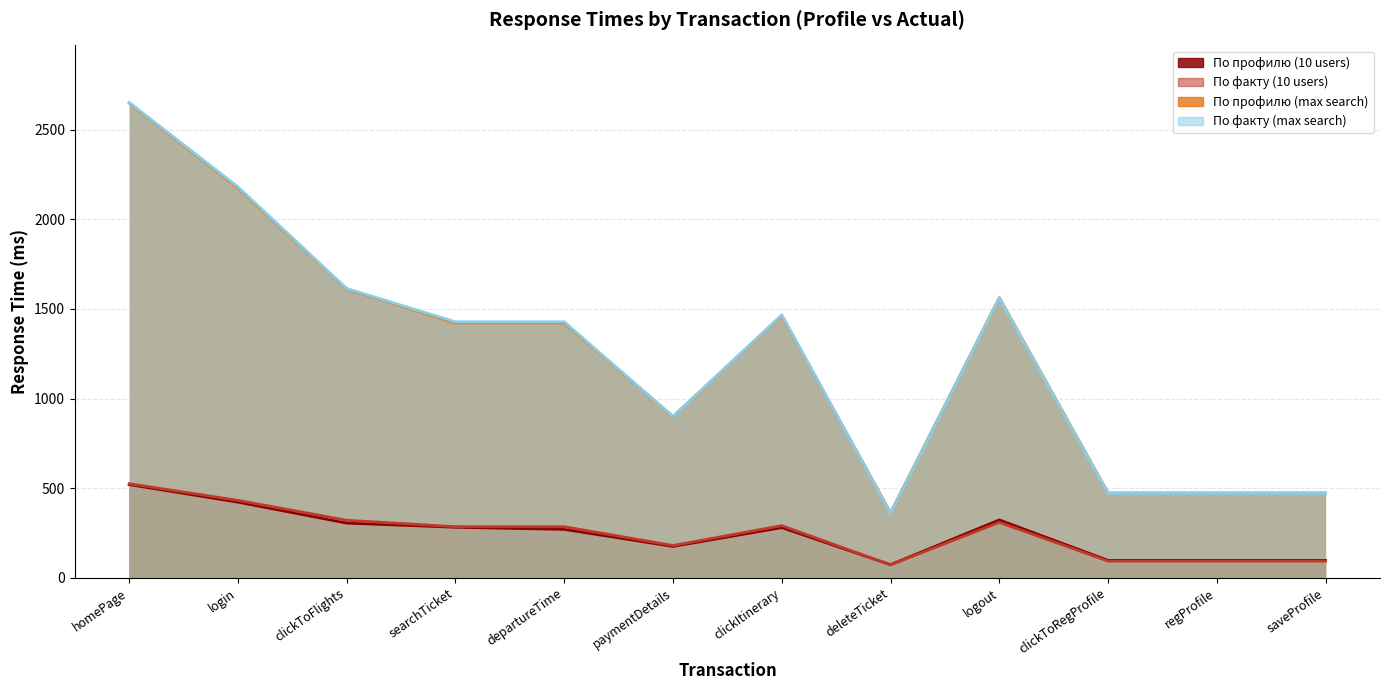

What is the value of the По профилю (max search) point at the 1st from the left?

2648.5